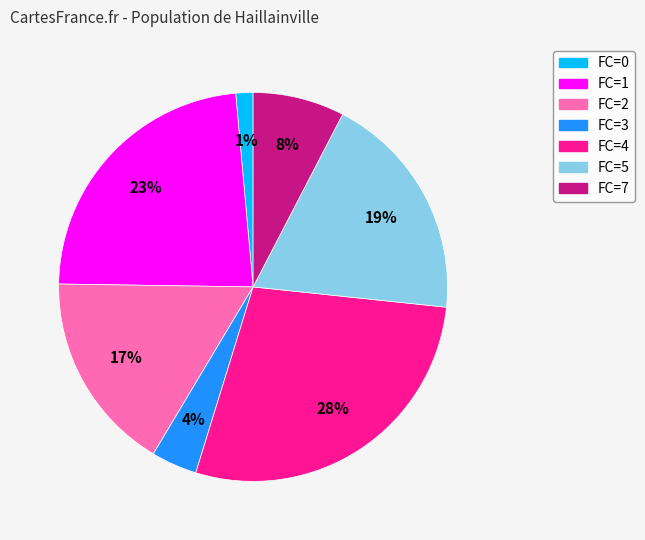

Do FC=0 and FC=1 together represent more than half of the pie?

No